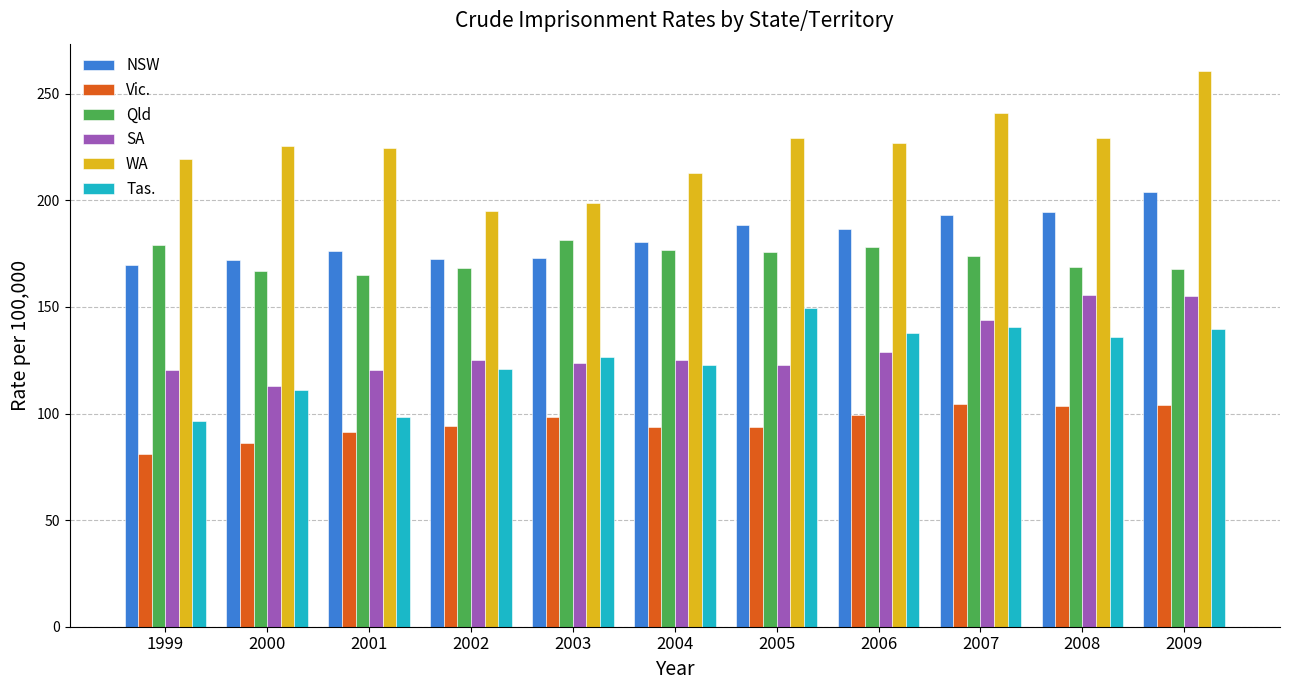

What is the difference between the highest and lowest values at 2004?

119.2